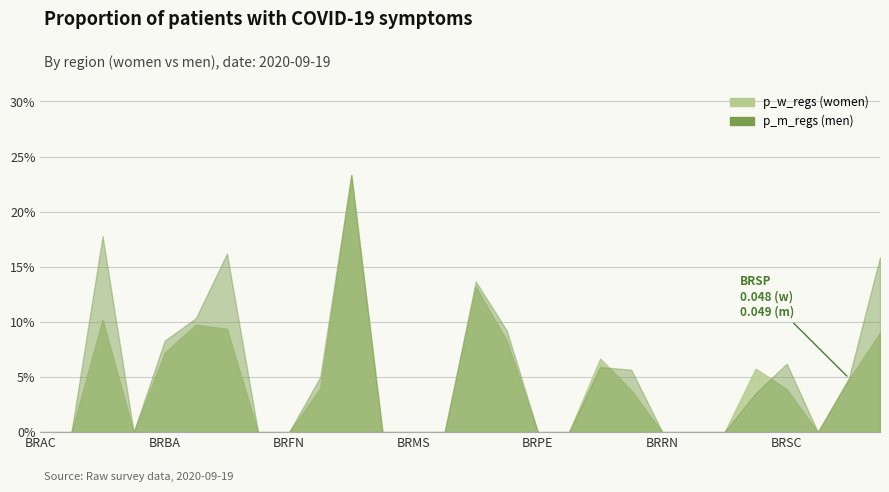

Where is the first local maximum for p_w_regs?

BRAM